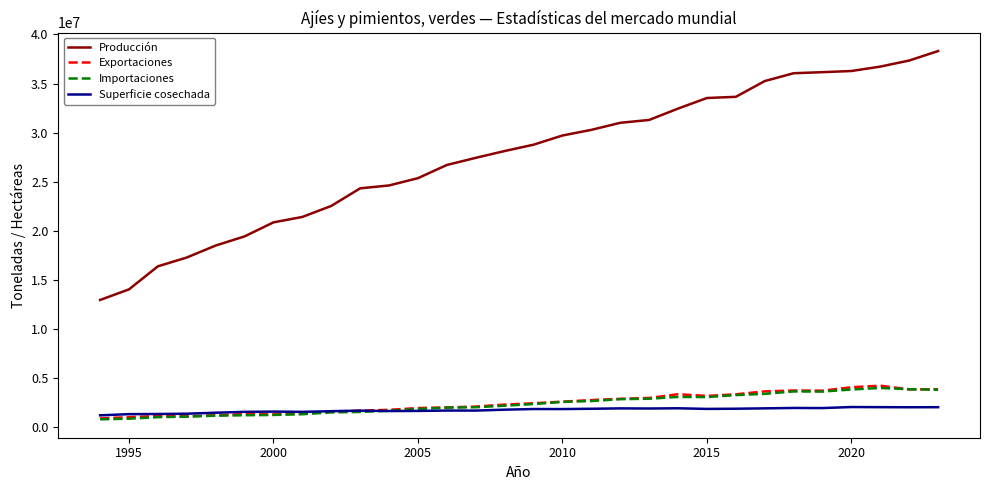

Count the number of data series in this chart.

4